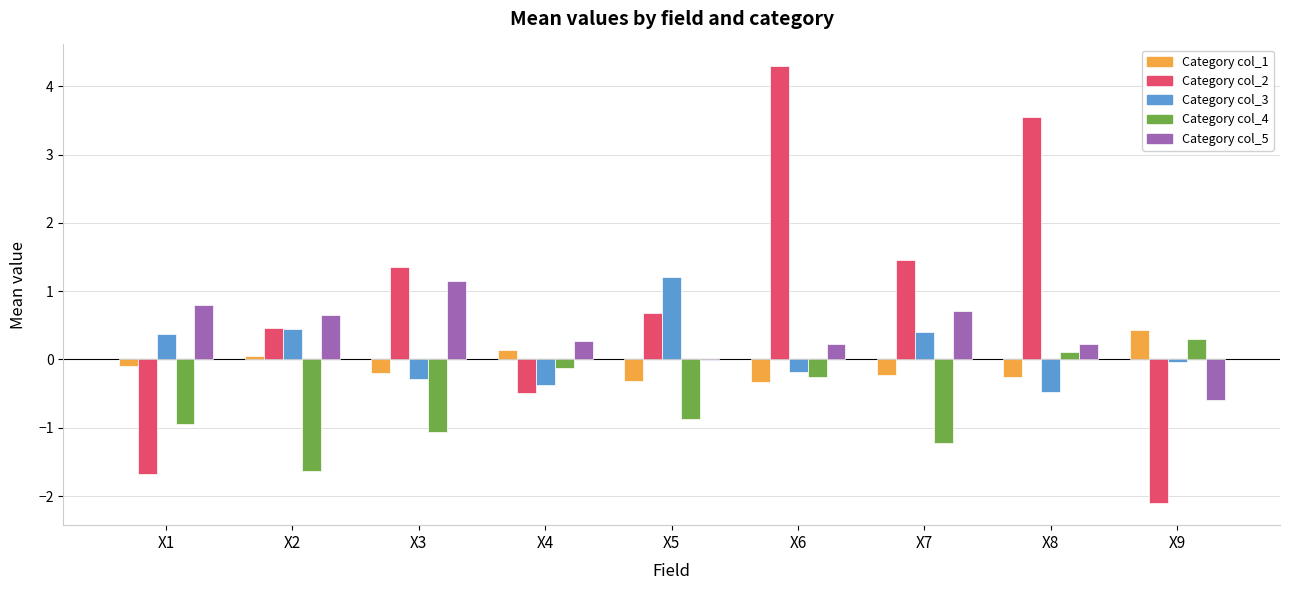

At which category does the chart reach its peak across all series?

X6